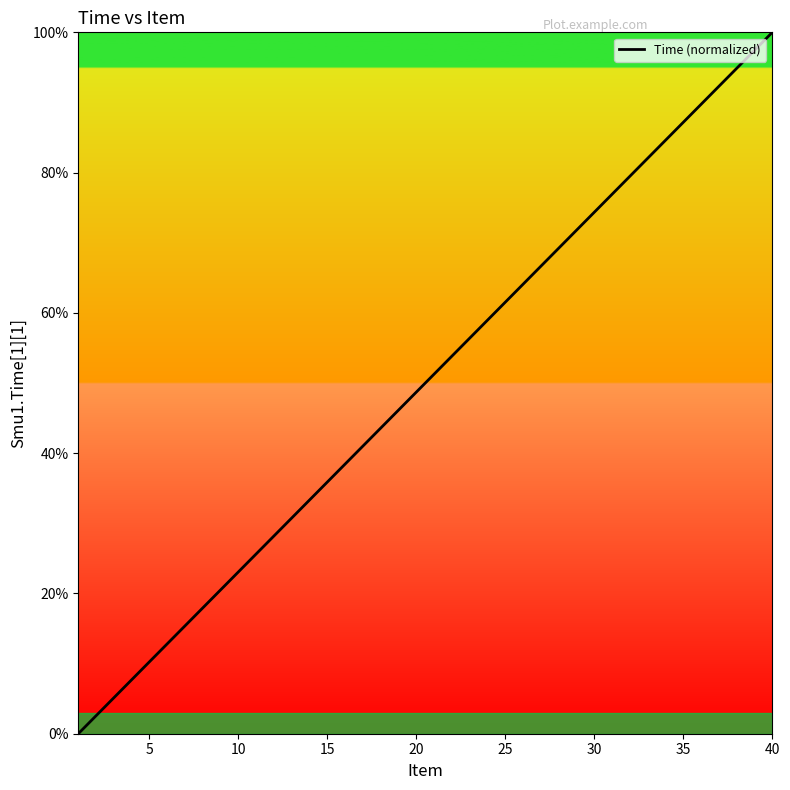

Does the chart have visible grid lines?

No